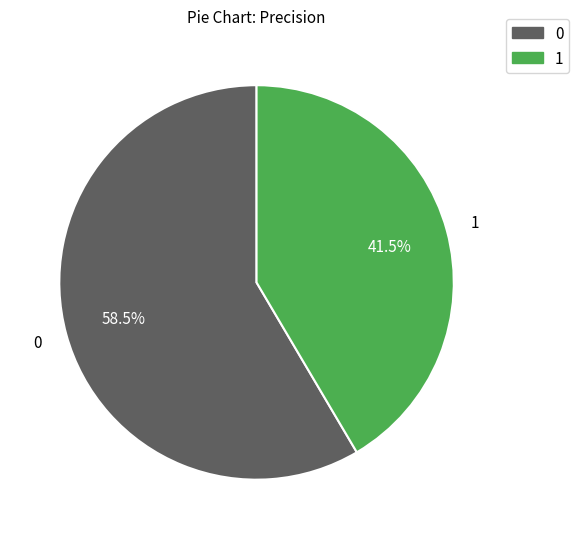

True or false: 0 accounts for 71% of the total.

False